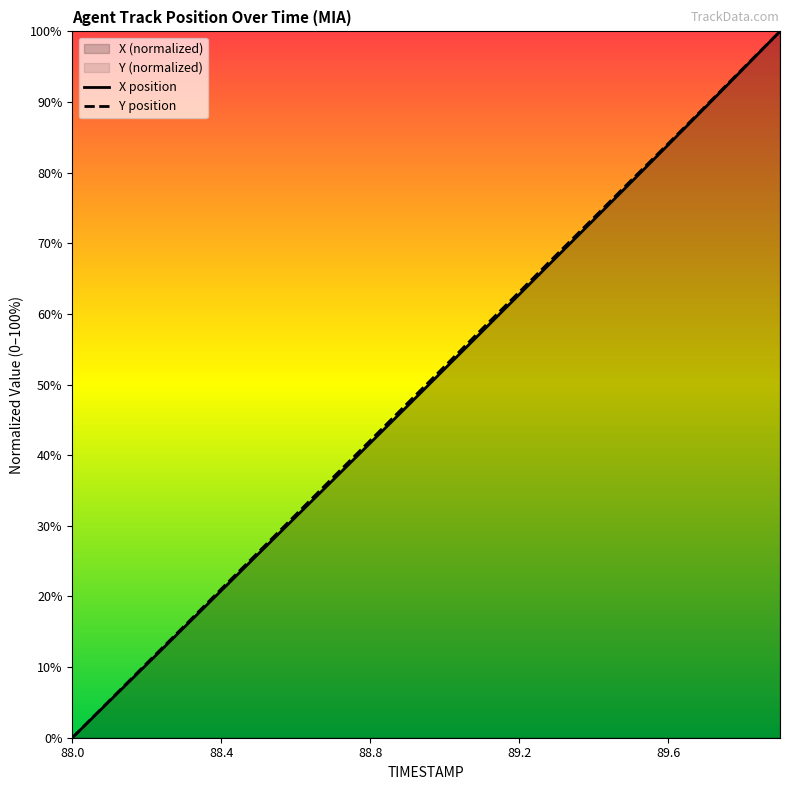

What position from the right is 88.3?

17